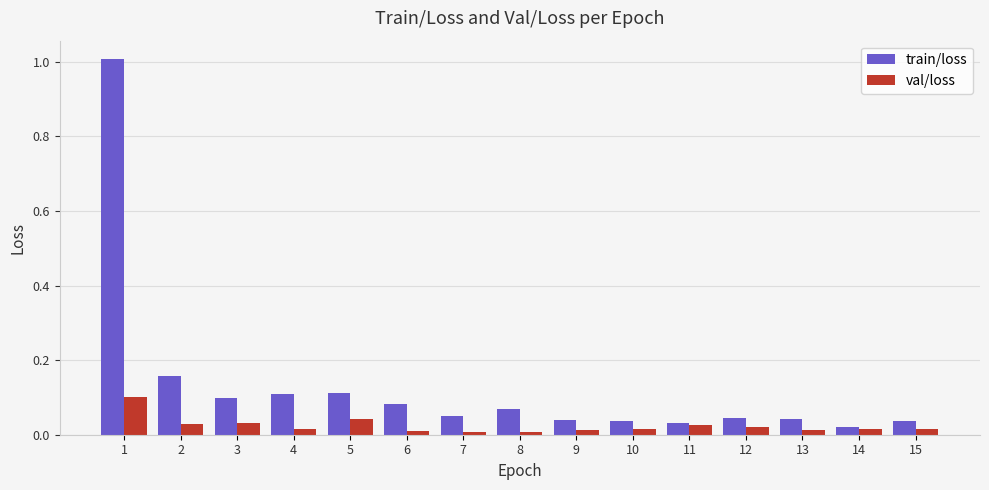

True or false: val/loss has a value of 0.0 at 5.

True